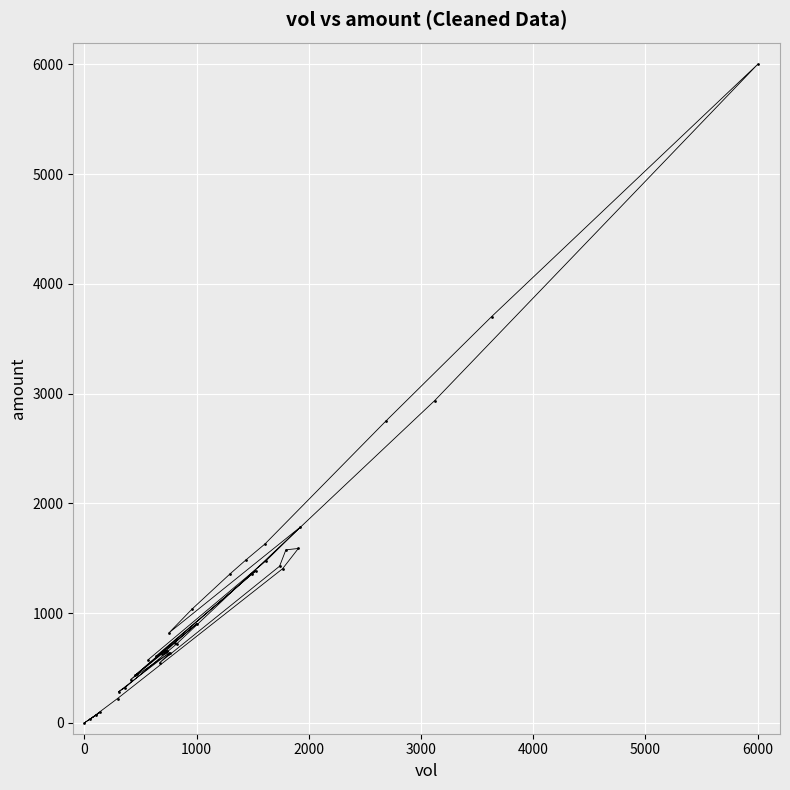

What Y value in the scatter plot is closest to 3000?

2937.0